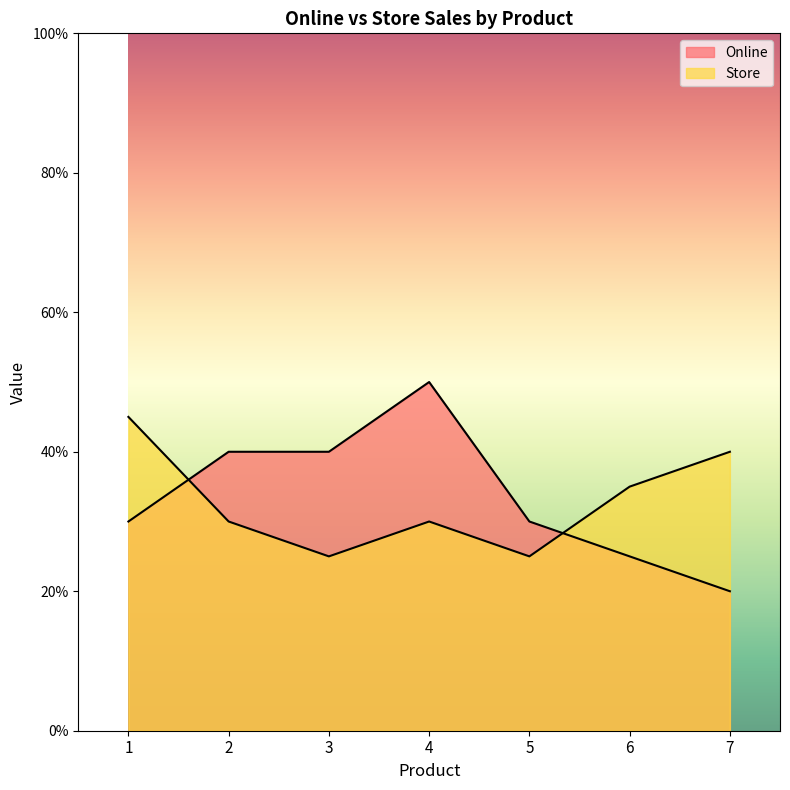

What is the highest value of the Store series?

45